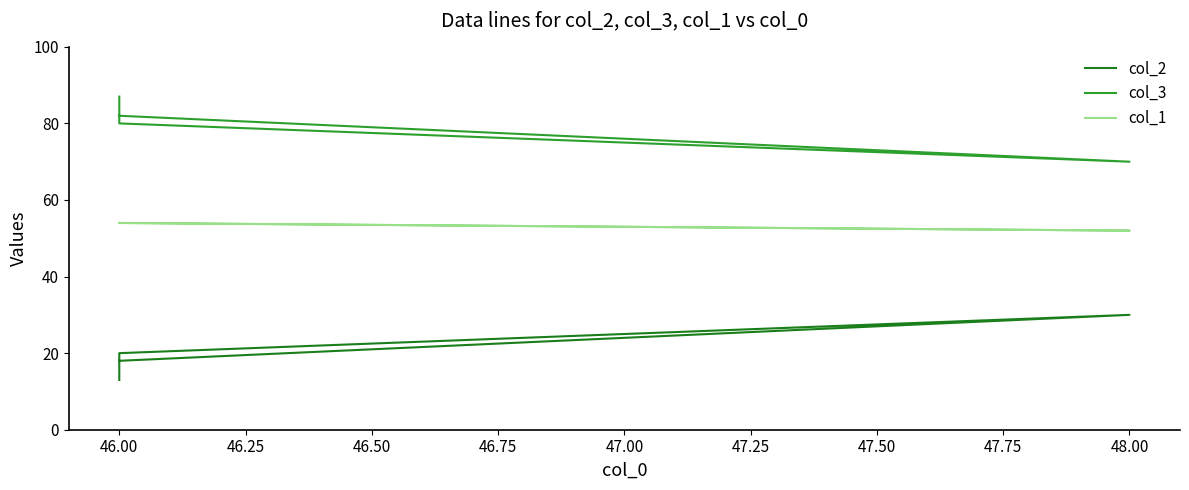

What are all the series names shown in the legend?

col_2, col_3, col_1